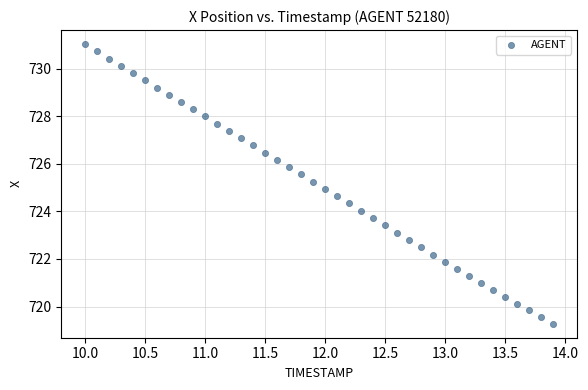

What is the range of X values (max minus min)?

3.9